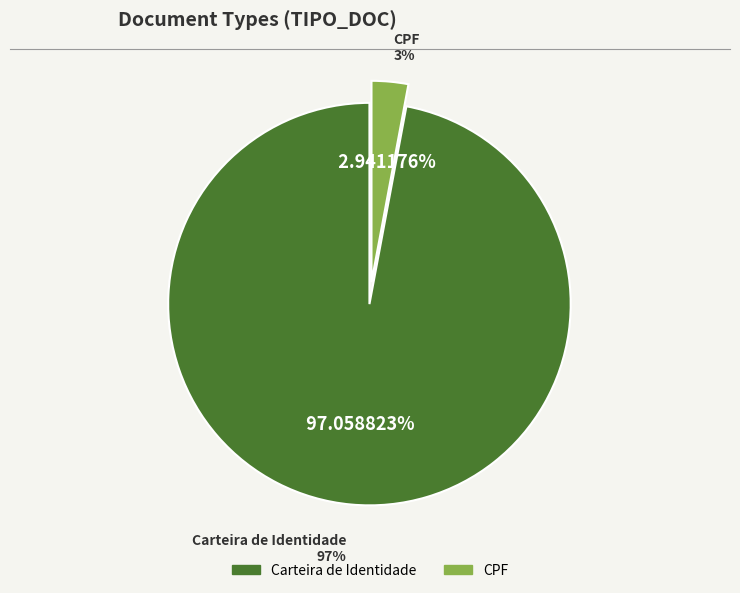

Which slice is the smallest?

CPF